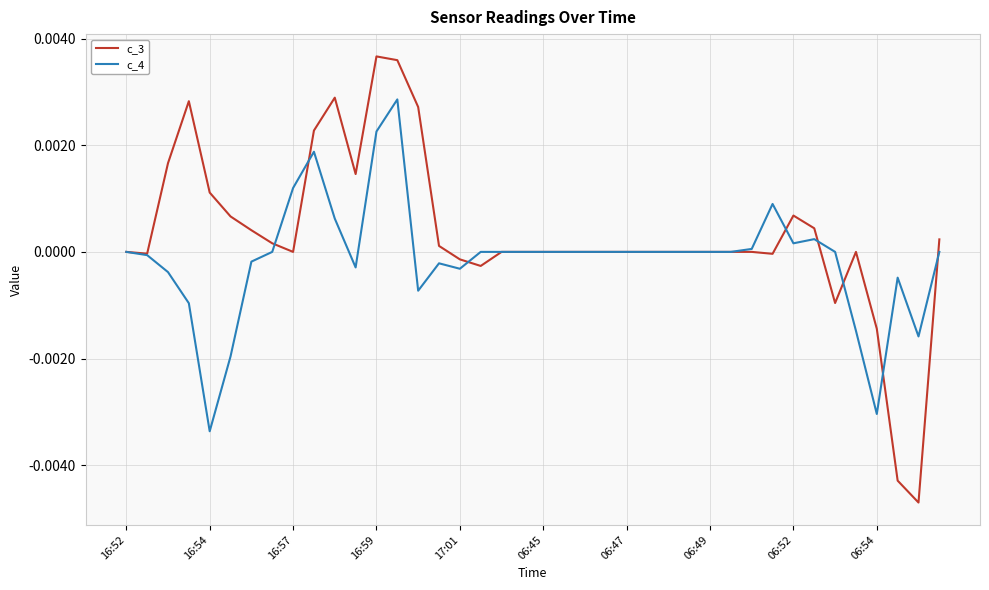

Which series has the largest range (max minus min)?

c_3